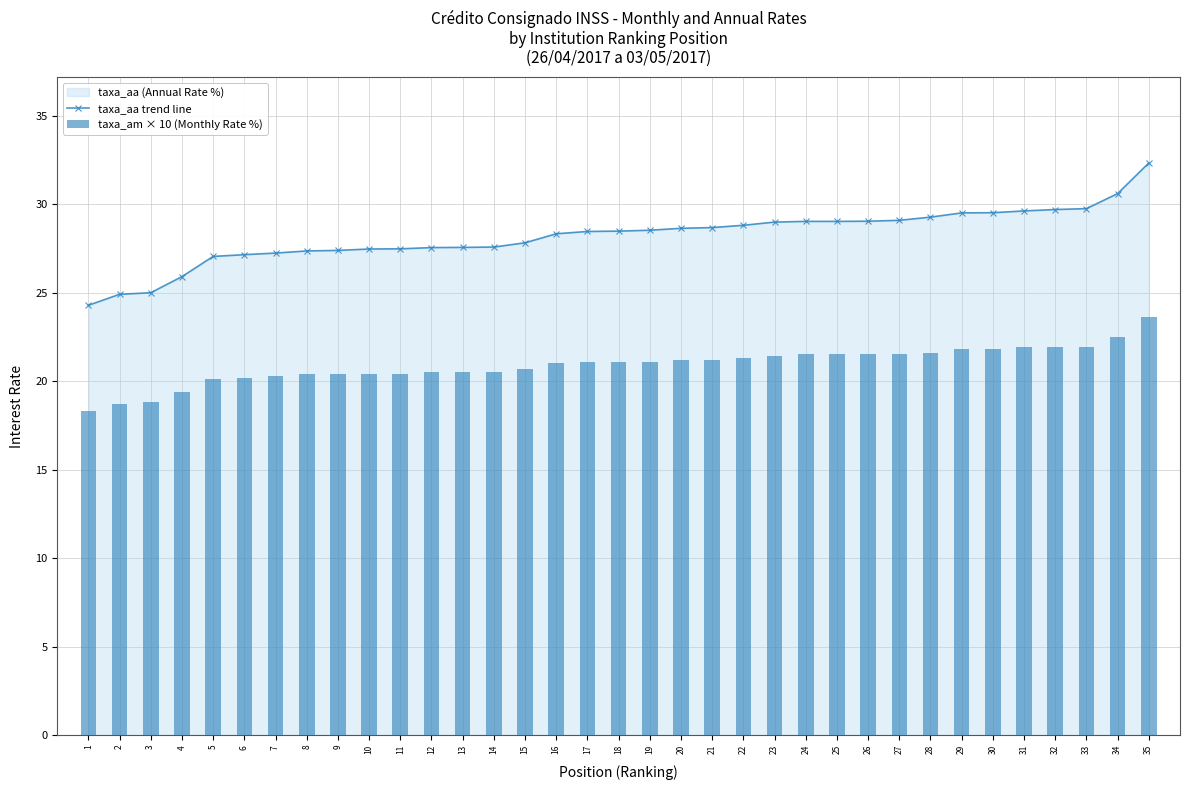

At how many categories does at least one series exceed 23?

35